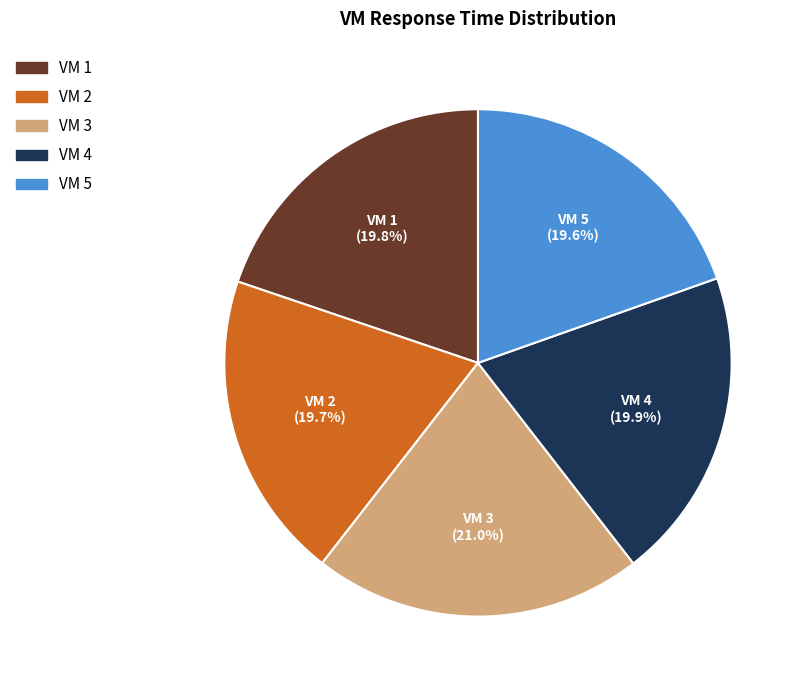

Between VM 3 and VM 2, which is larger?

VM 3